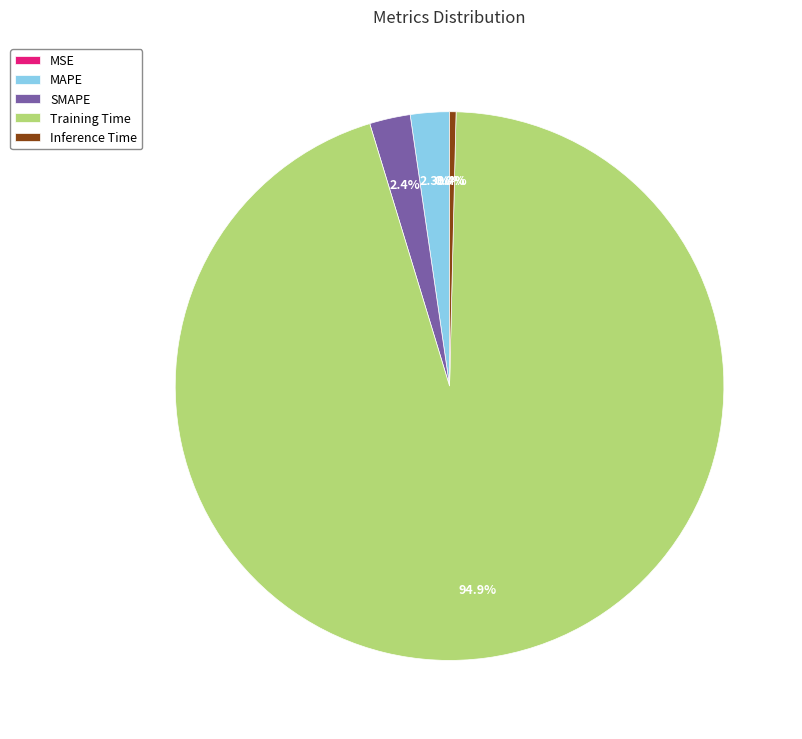

Which category has the biggest portion of the pie?

Training Time